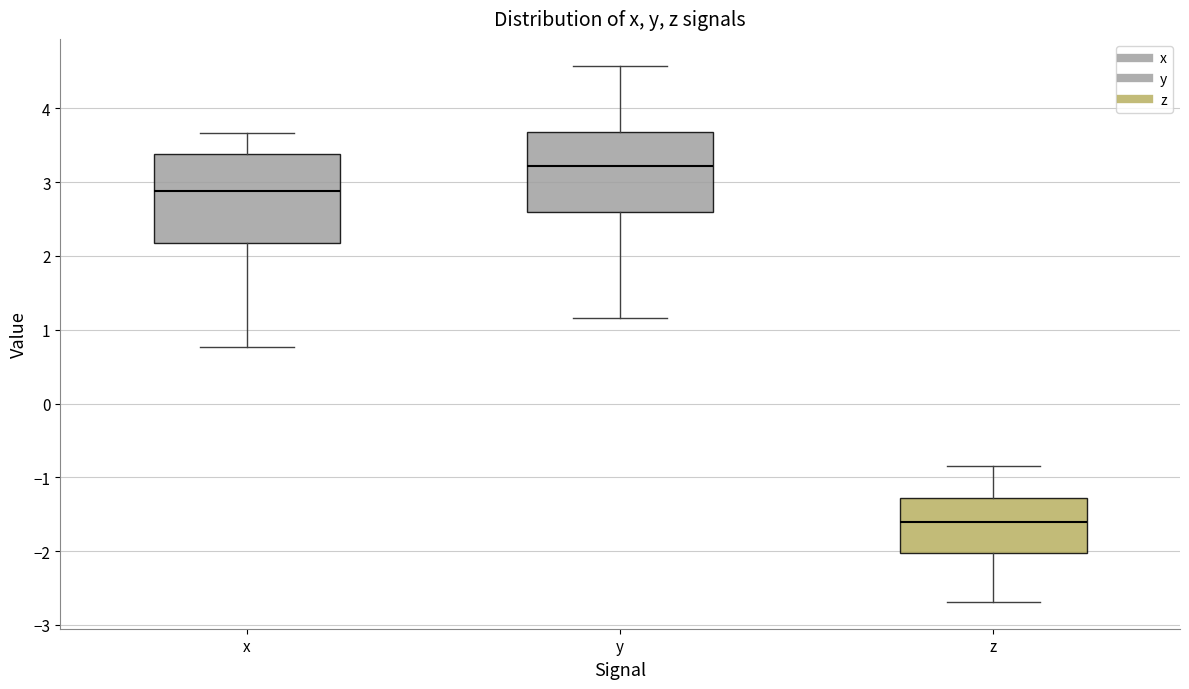

Which box's median line is the lowest?

z